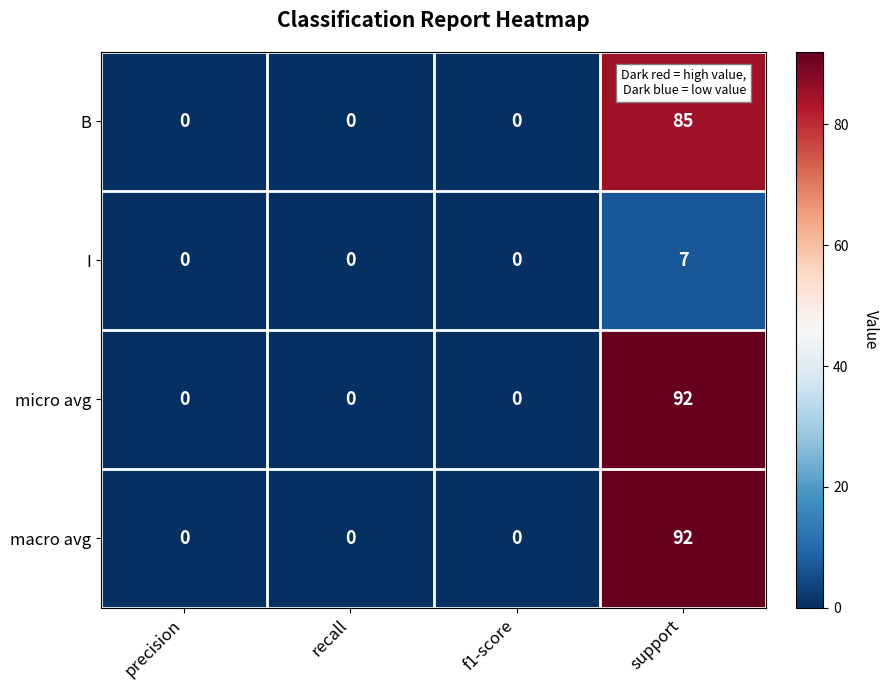

At which label does micro avg reach its peak?

support